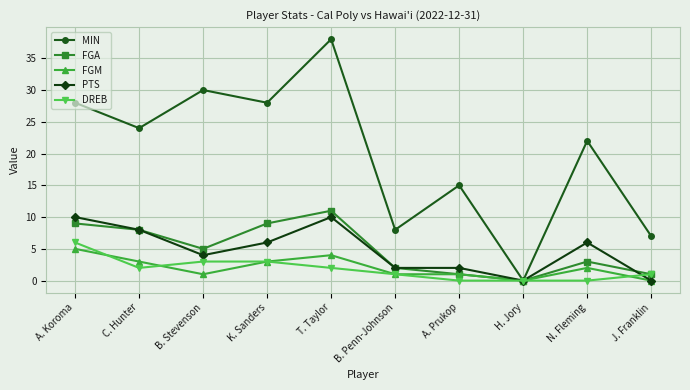

What are all the series names shown in the legend?

MIN, FGA, FGM, PTS, DREB